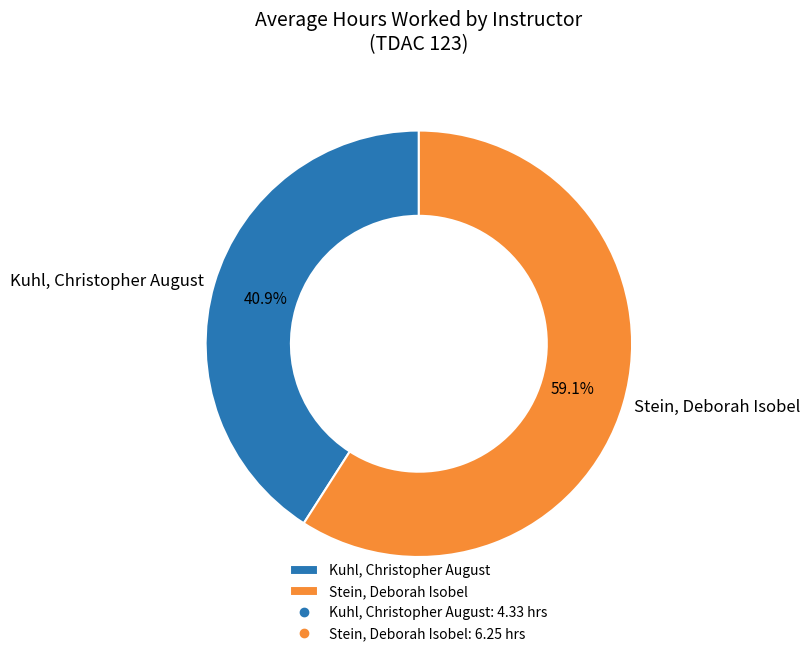

To the nearest percent, what is the difference between the largest and smallest slice percentages?

18%